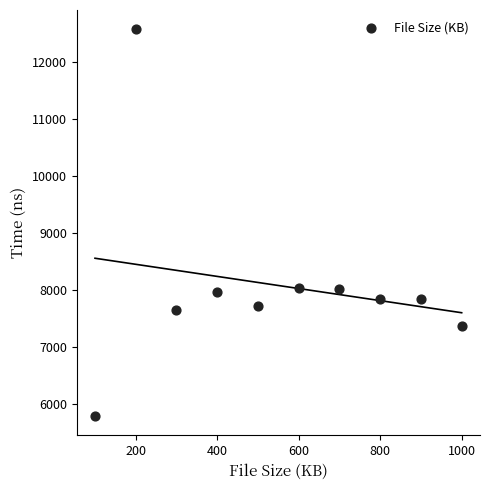

What is the average X value?

550